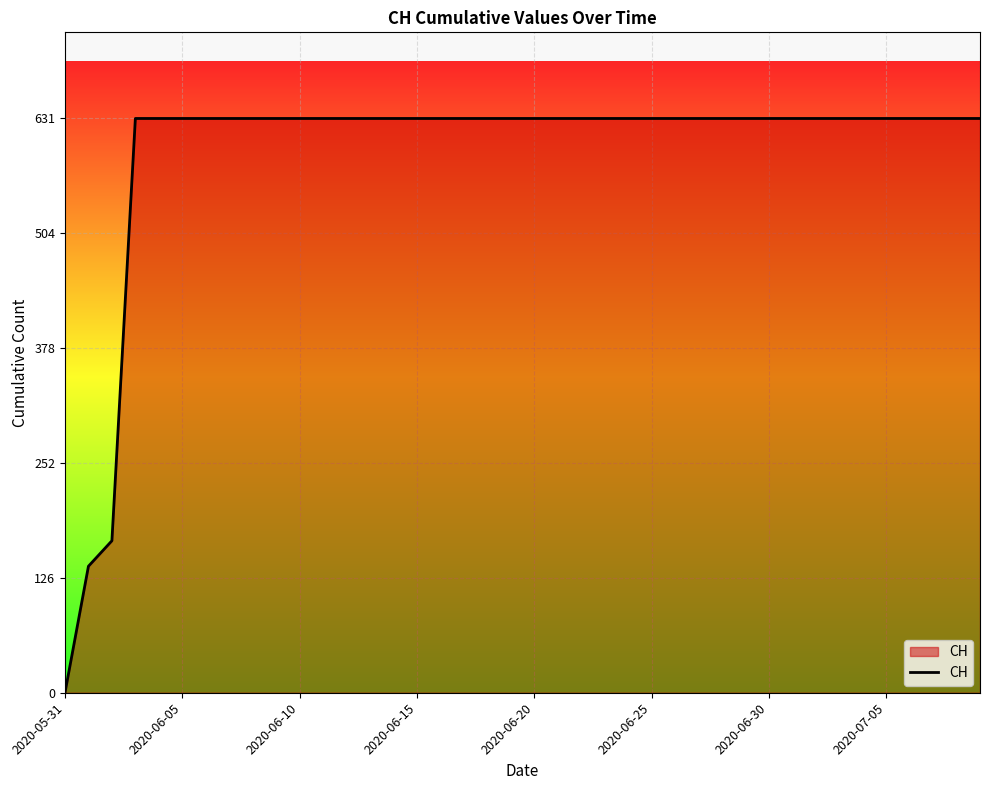

How many values are below 631?

3